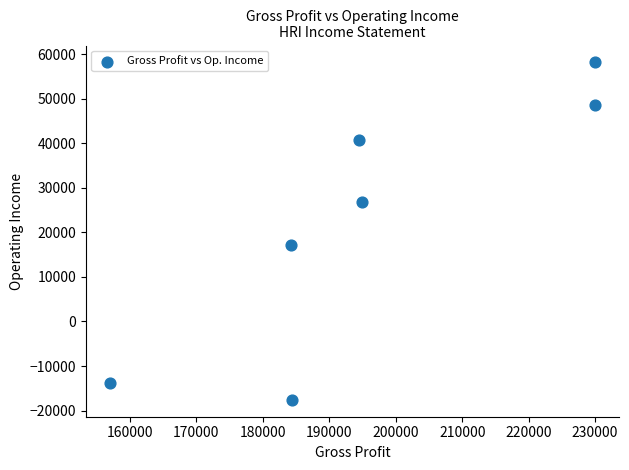

What Y value in the scatter plot is closest to 20300?

17100